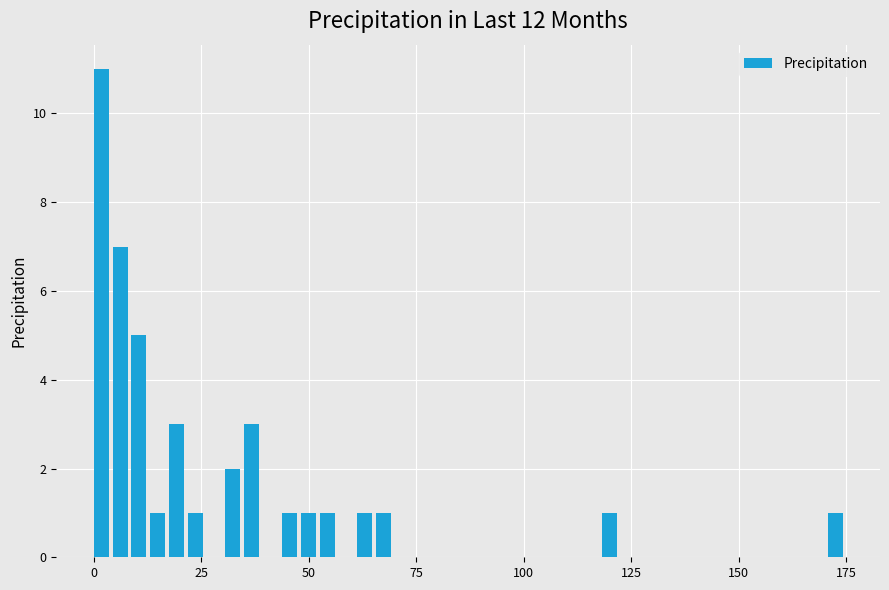

Around what value on the x-axis is the tallest bar? Give the approximate position of its centre, as read against the axis.

0